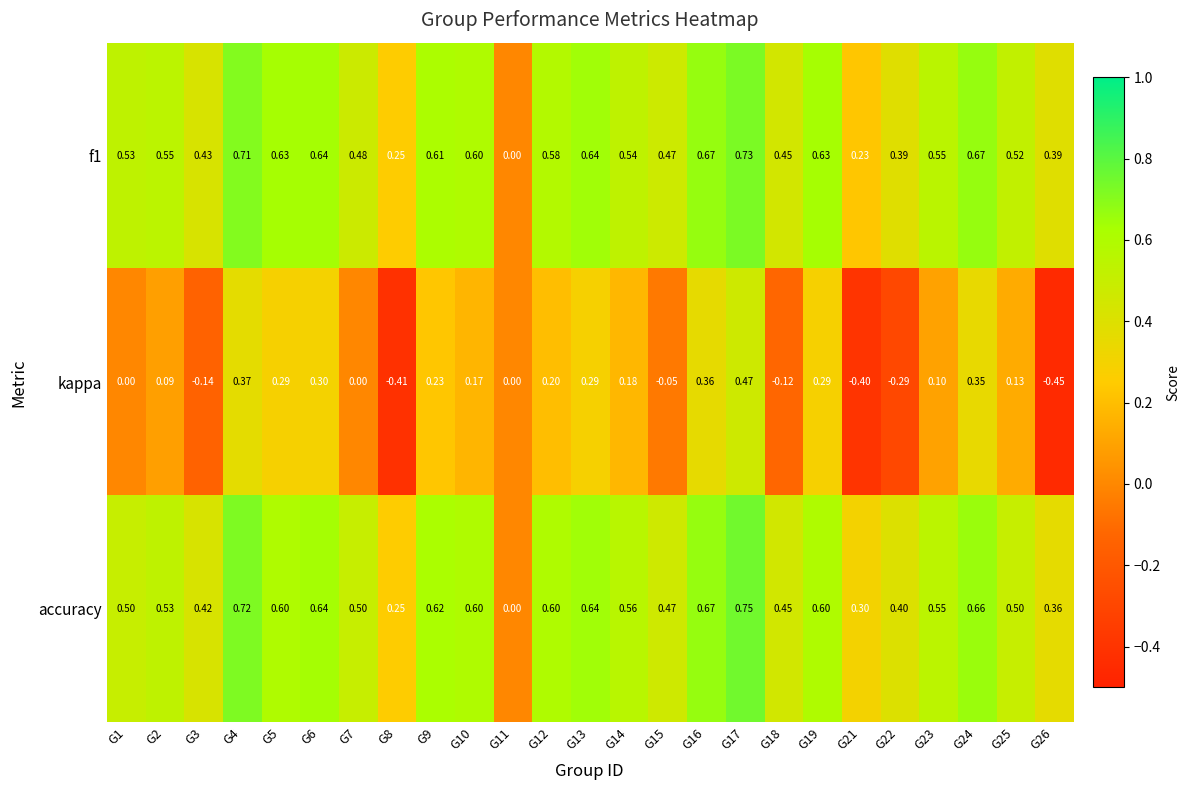

What is the total value across all series at G7?

1.0